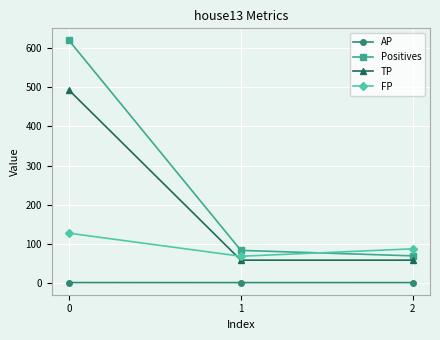

At 0, list the series in order from smallest to largest.

AP, FP, TP, Positives